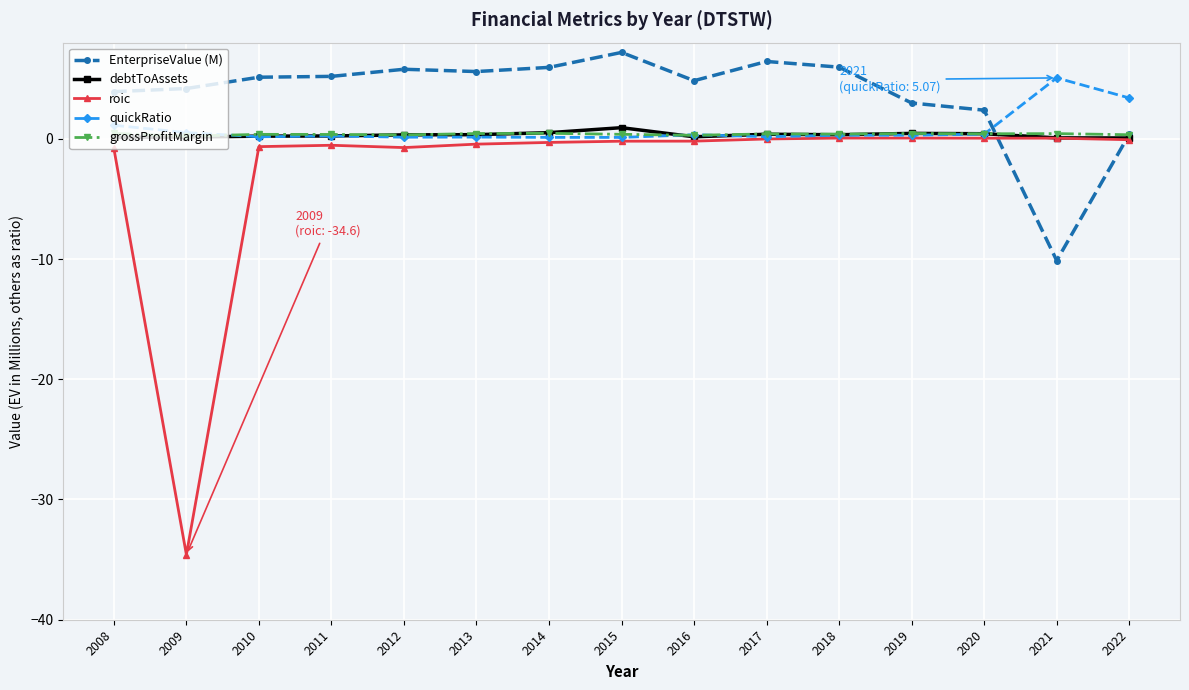

The EnterpriseValue (M) series shows 5.6 at 2013. True or false?

True